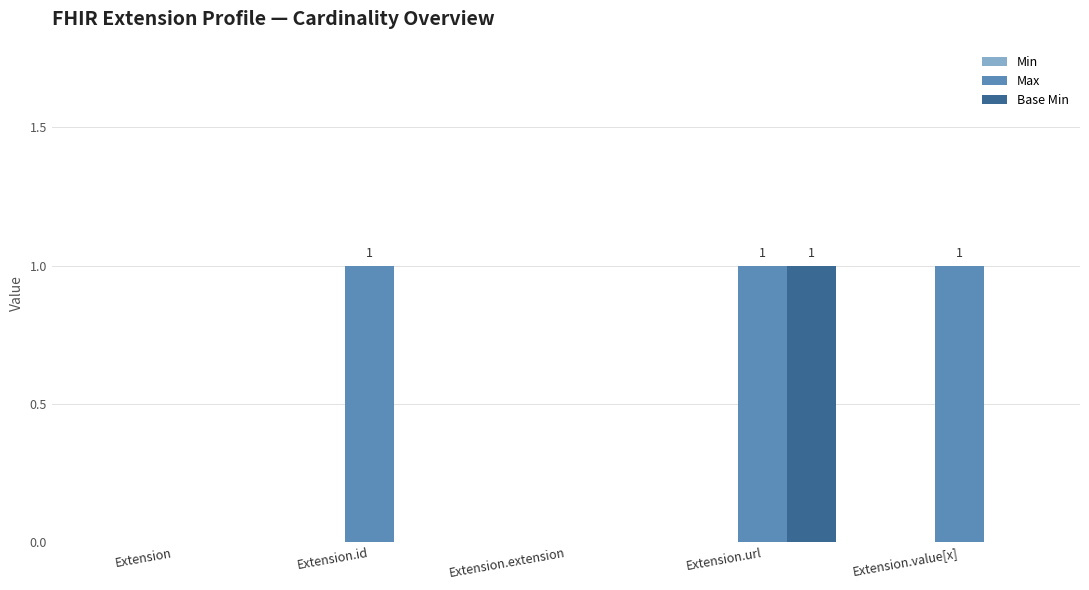

The Base Min series shows 0 at Extension.value[x]. True or false?

True